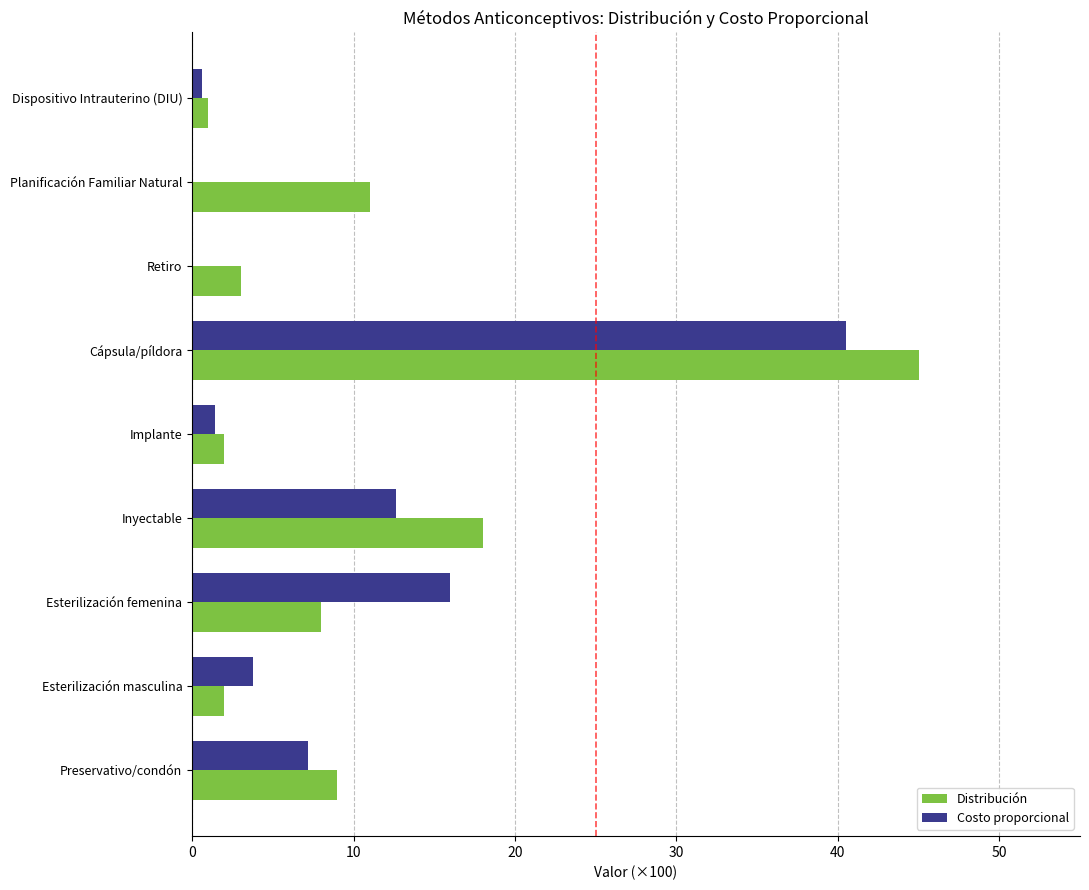

At which category is the sum across all series the highest?

Cápsula/píldora